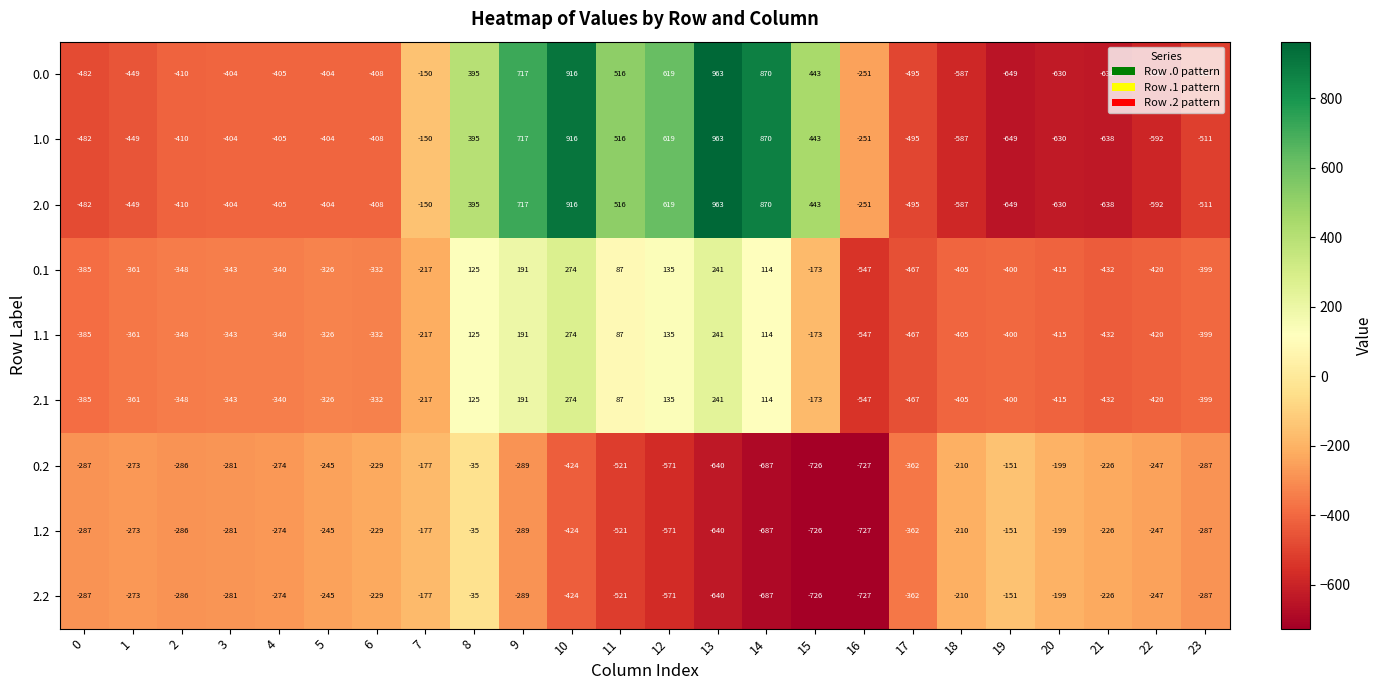

What is the difference between the highest and lowest values at 19?

498